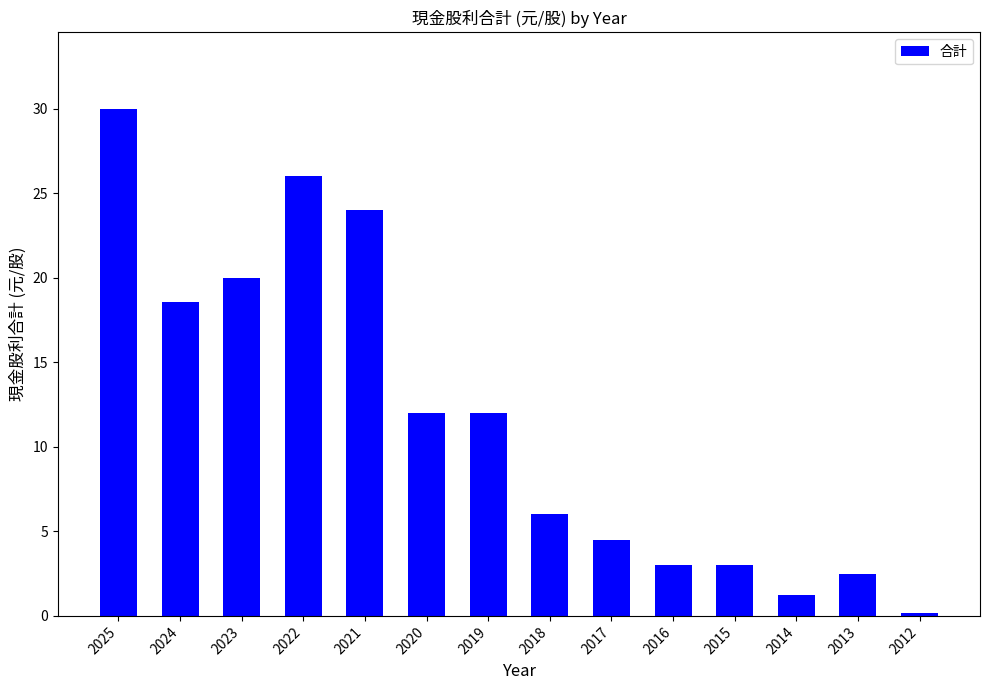

What is the maximum value shown in the chart?

30.0